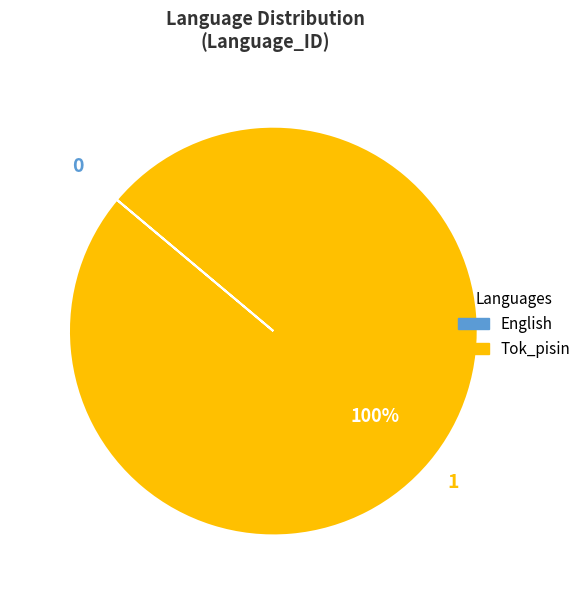

What is the largest slice in the pie chart?

Tok_pisin